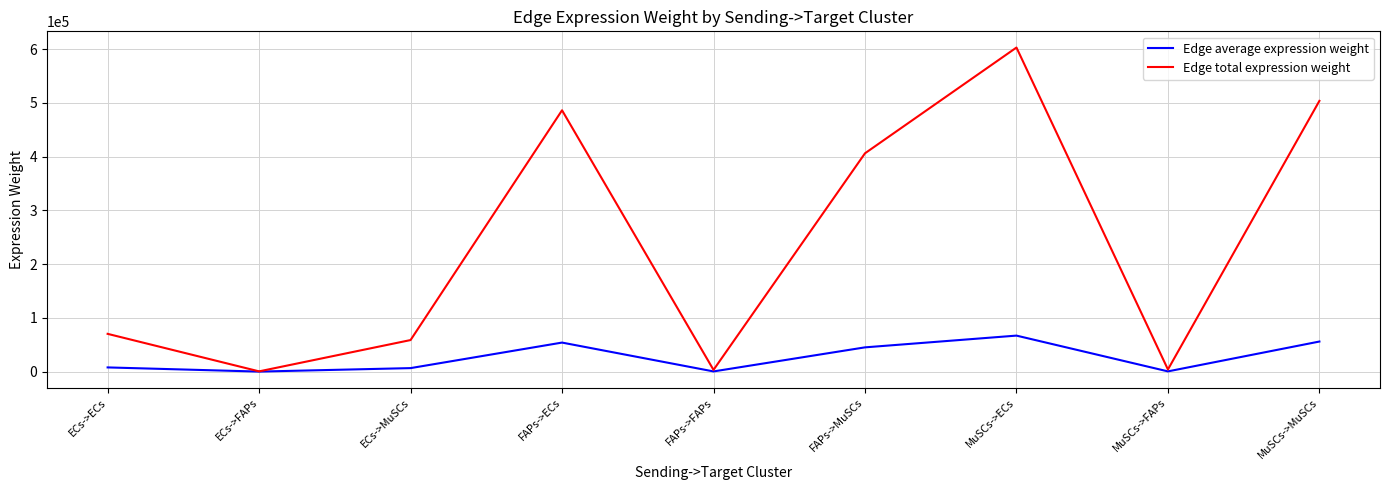

Between ECs->ECs and MuSCs->ECs, which series saw the biggest shift?

Edge total expression weight